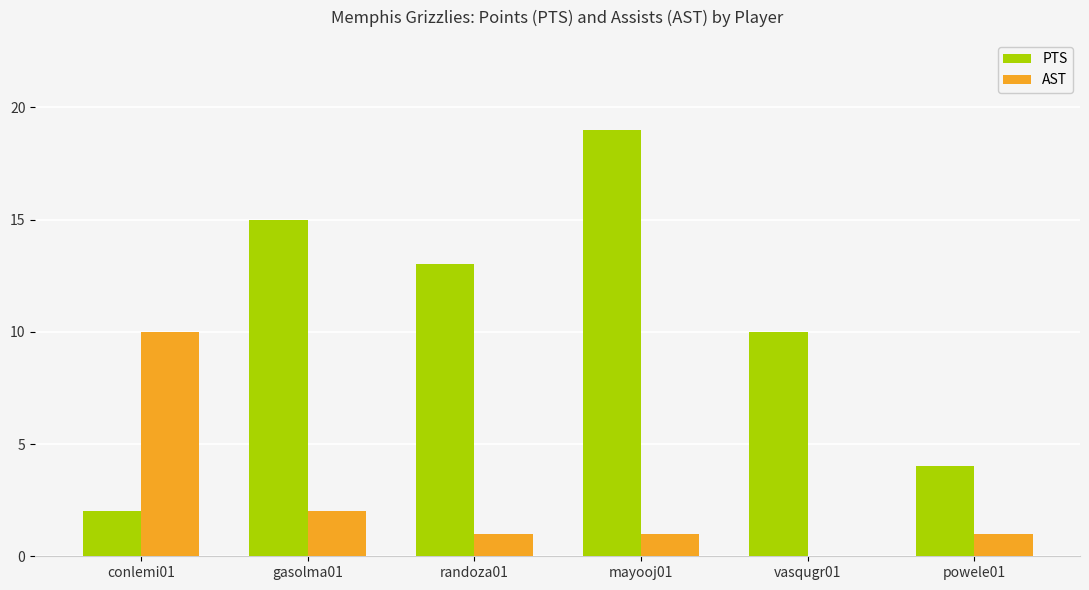

How many distinct data groups are displayed?

2